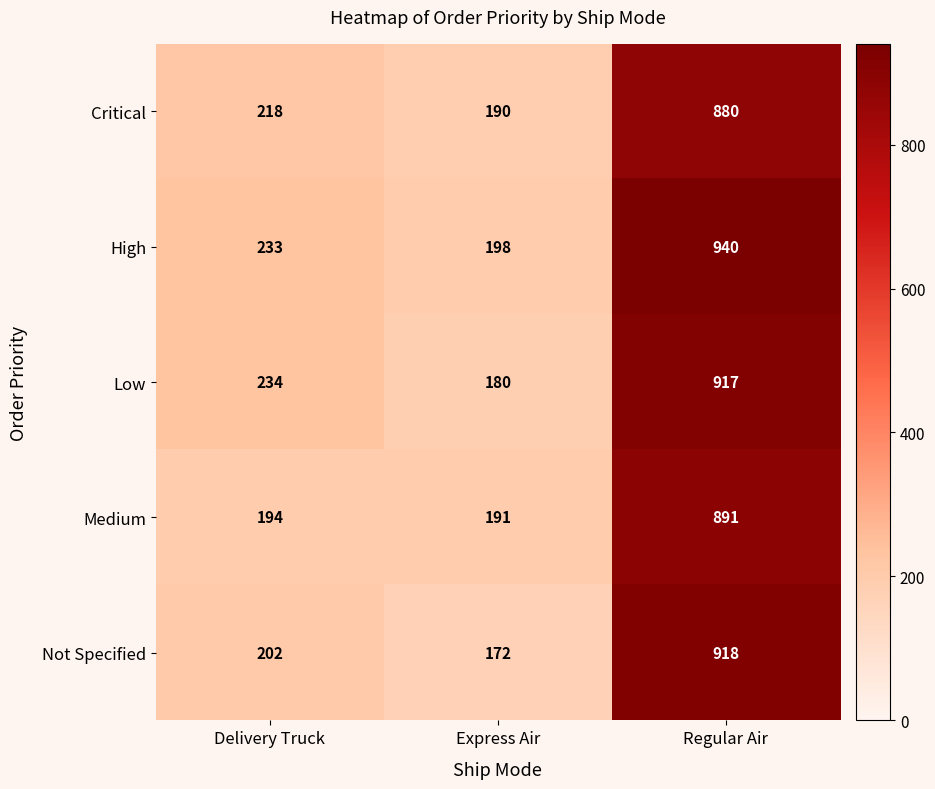

Which series has the largest total across all categories?

High